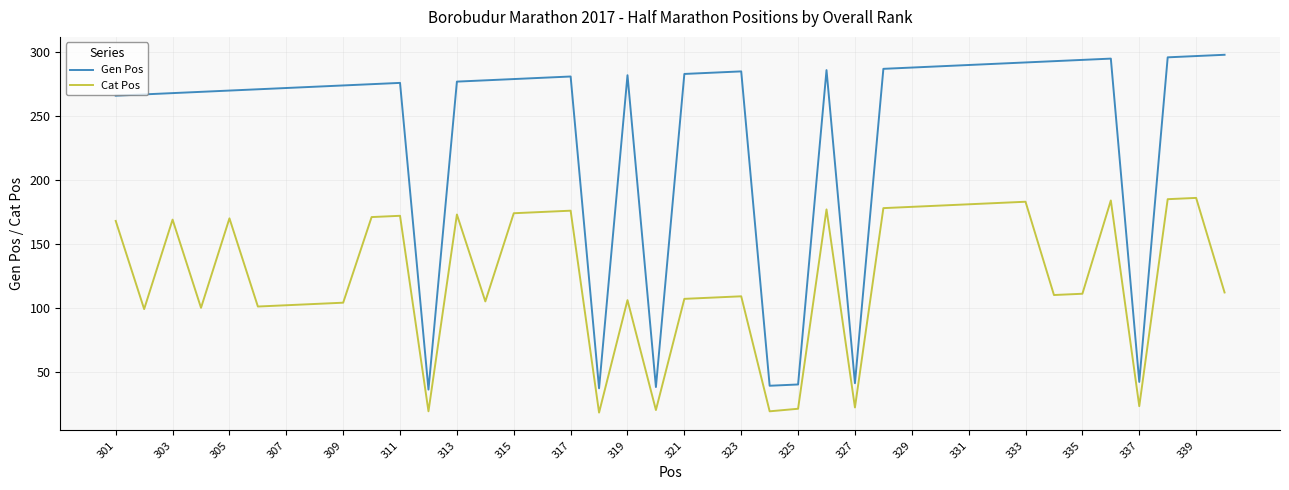

Does the chart display data point markers on the line(s)?

No